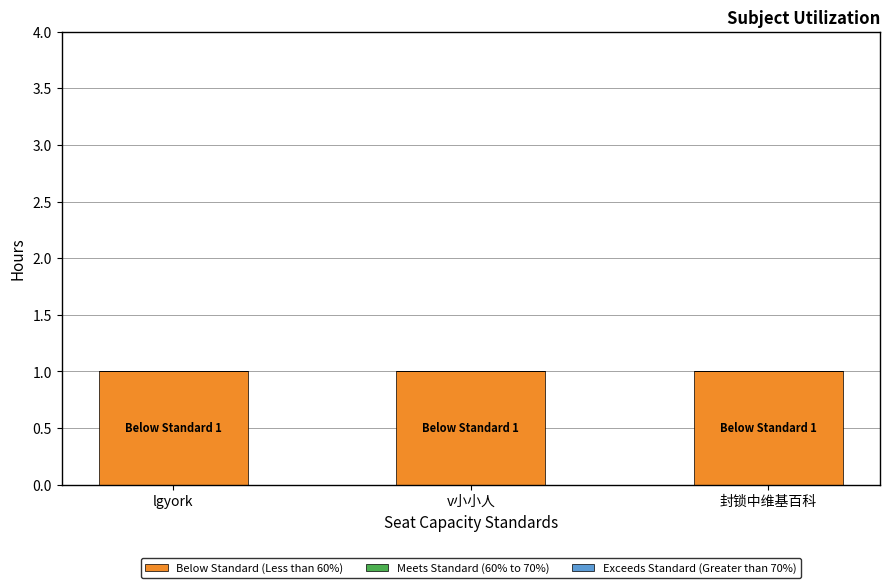

At which category is the sum across all series the highest?

lgyork